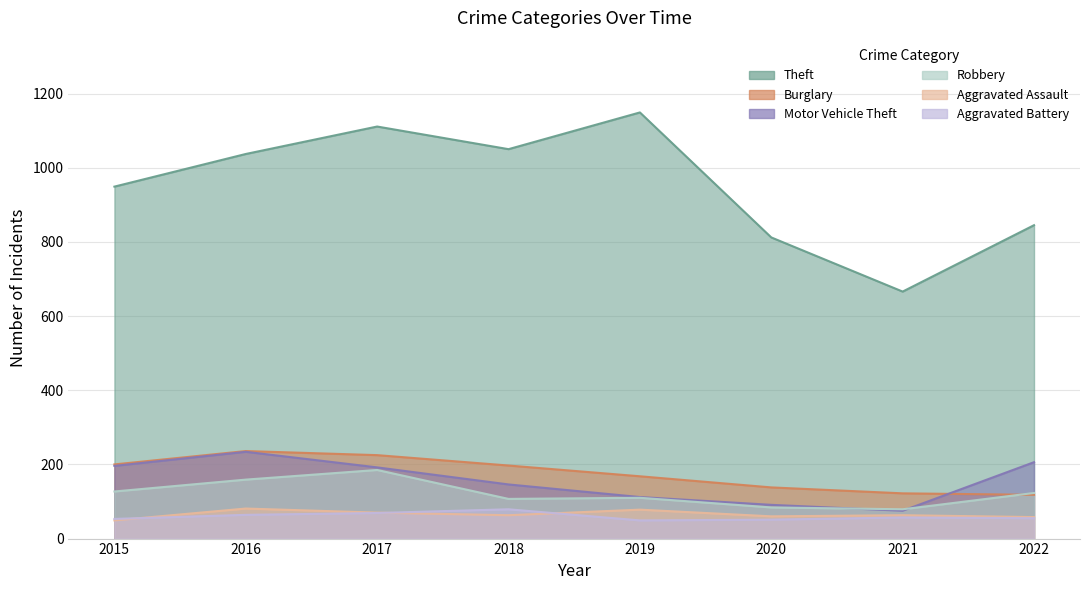

Rank the categories by Aggravated Assault value from highest to lowest.

2016, 2019, 2017, 2018, 2021, 2020, 2022, 2015